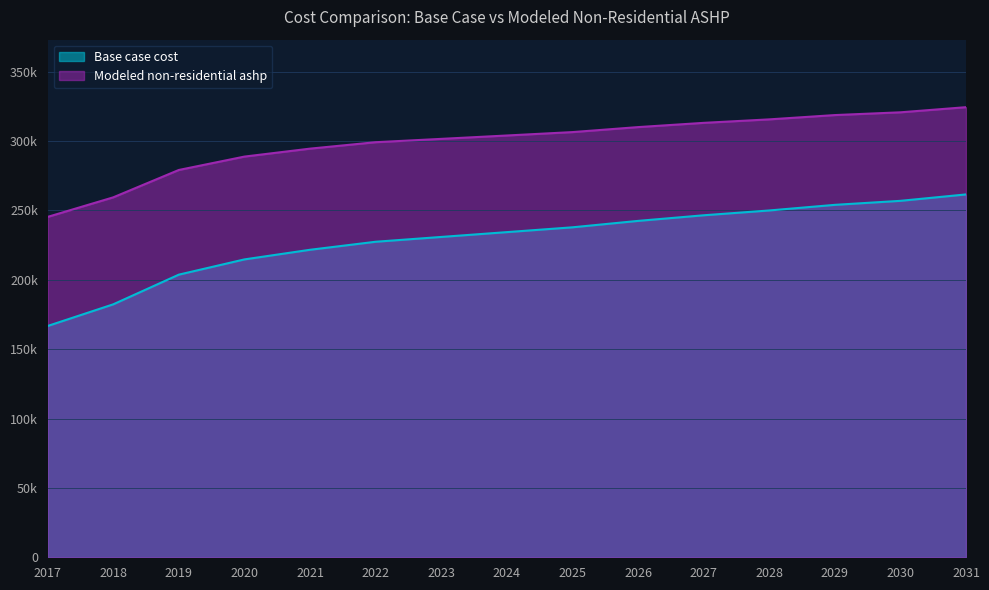

The Modeled non-residential ashp series shows 64569.5 at 2023. True or false?

False